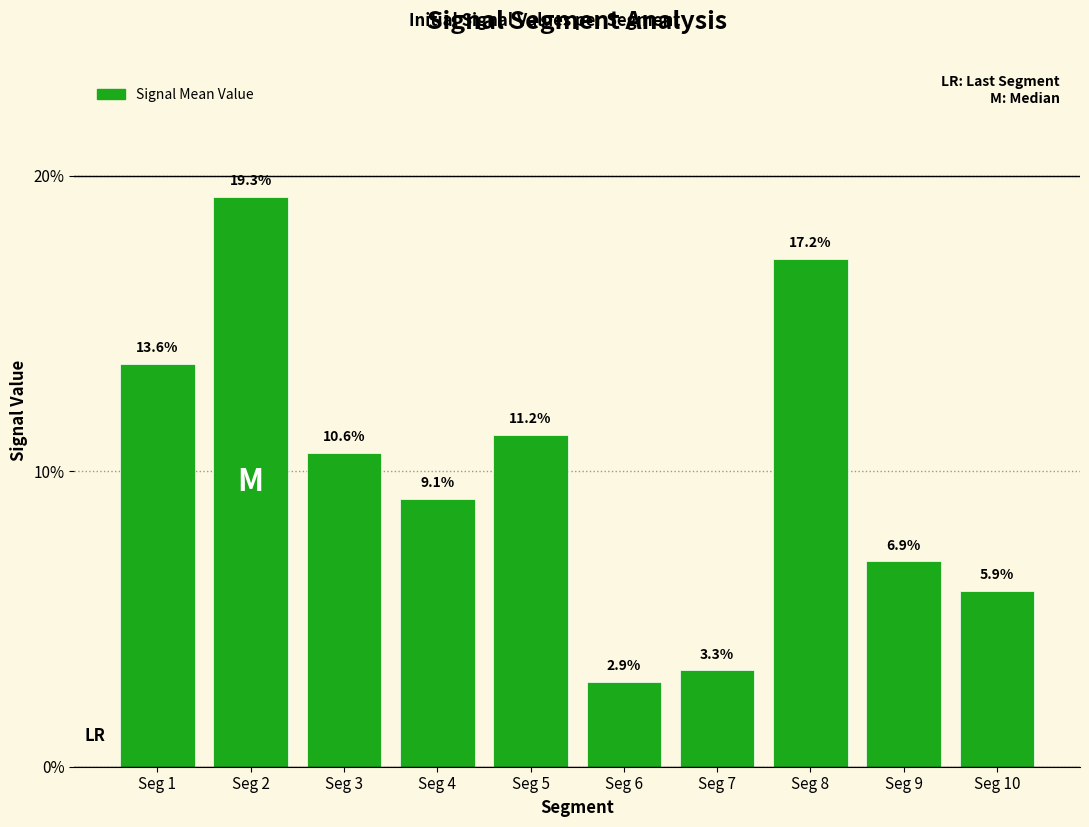

Which has a higher value, Seg 7 or Seg 1?

Seg 1